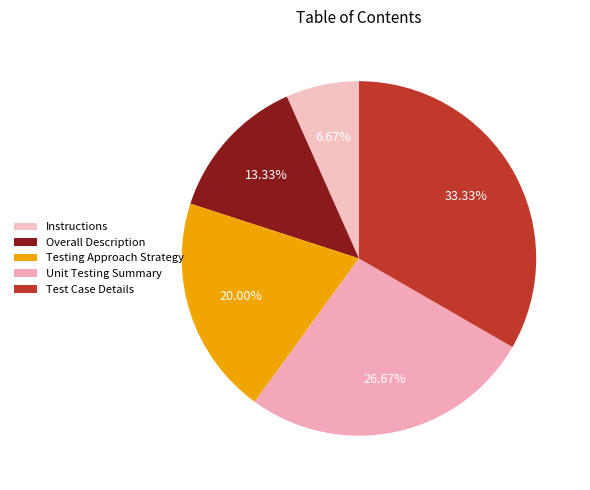

Is it true that Overall Description is 13% of the pie?

True